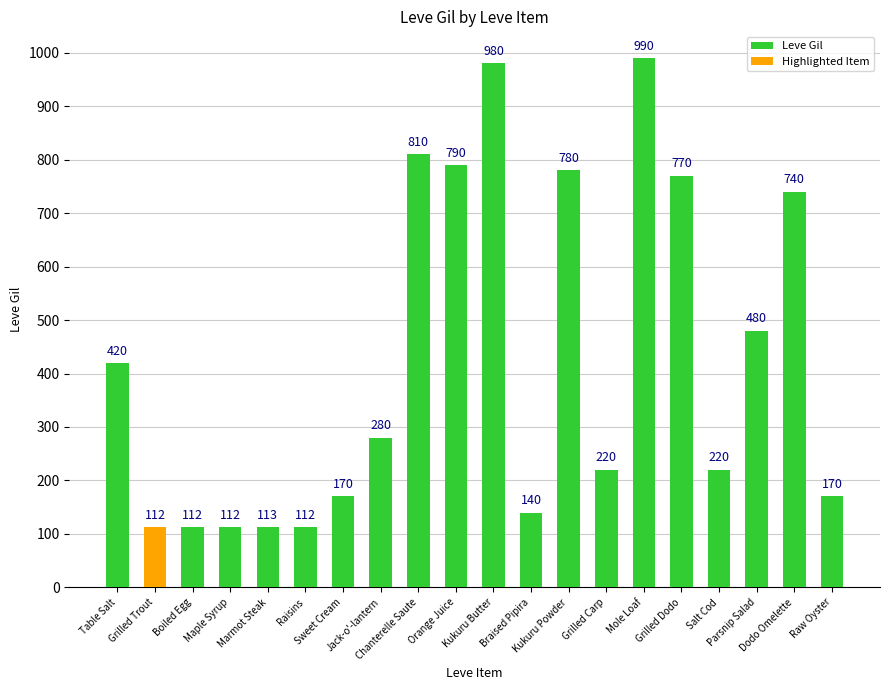

What is the greatest value displayed?

990